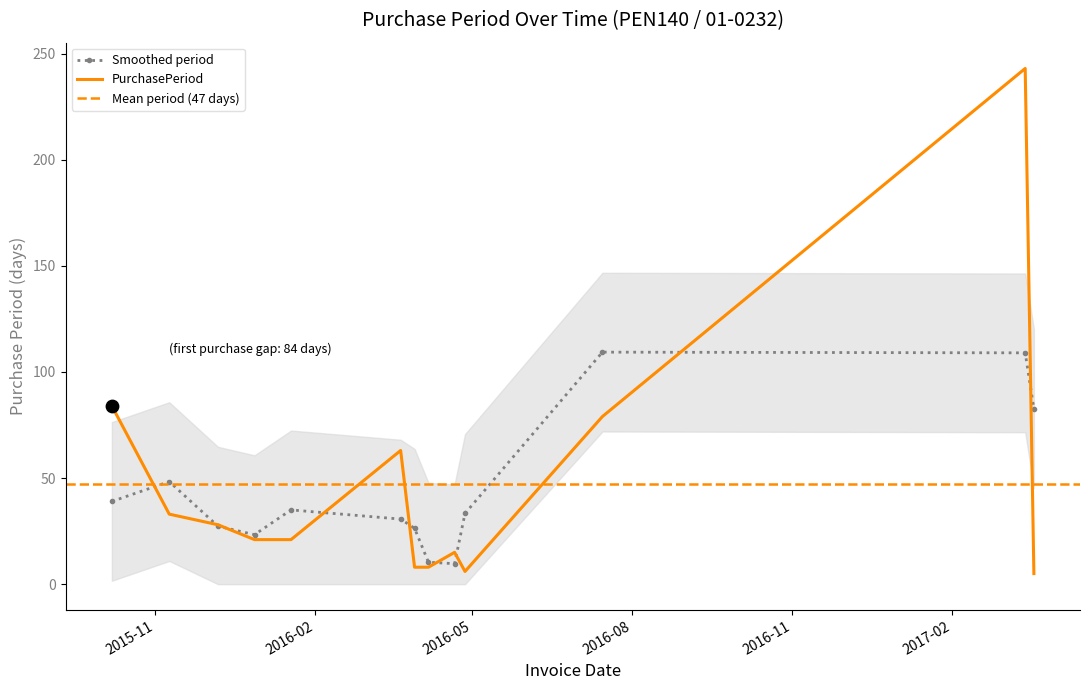

What is the change in value from 2016-04-06 to 2016-04-27?

-2